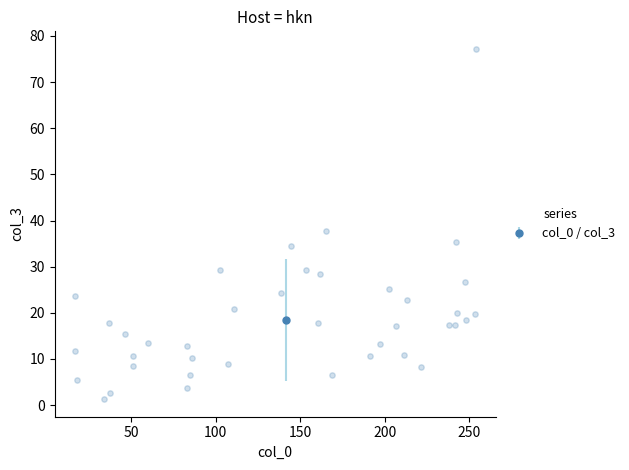

What Y value in the scatter plot is closest to 39?

37.8